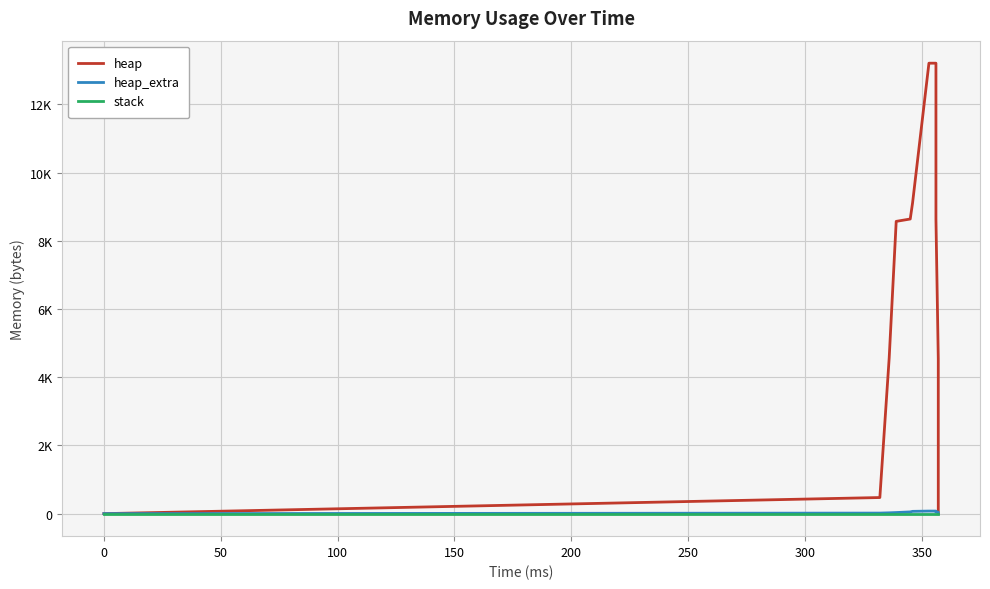

List the series in order of their peak value, lowest first.

stack, heap_extra, heap